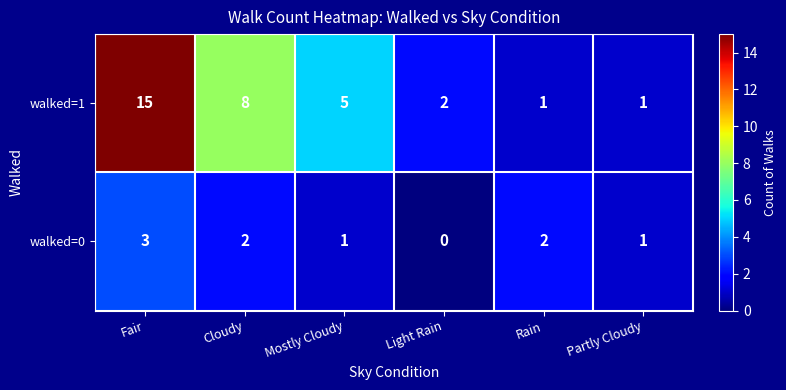

What is the spread (max minus min) of values at Cloudy?

6